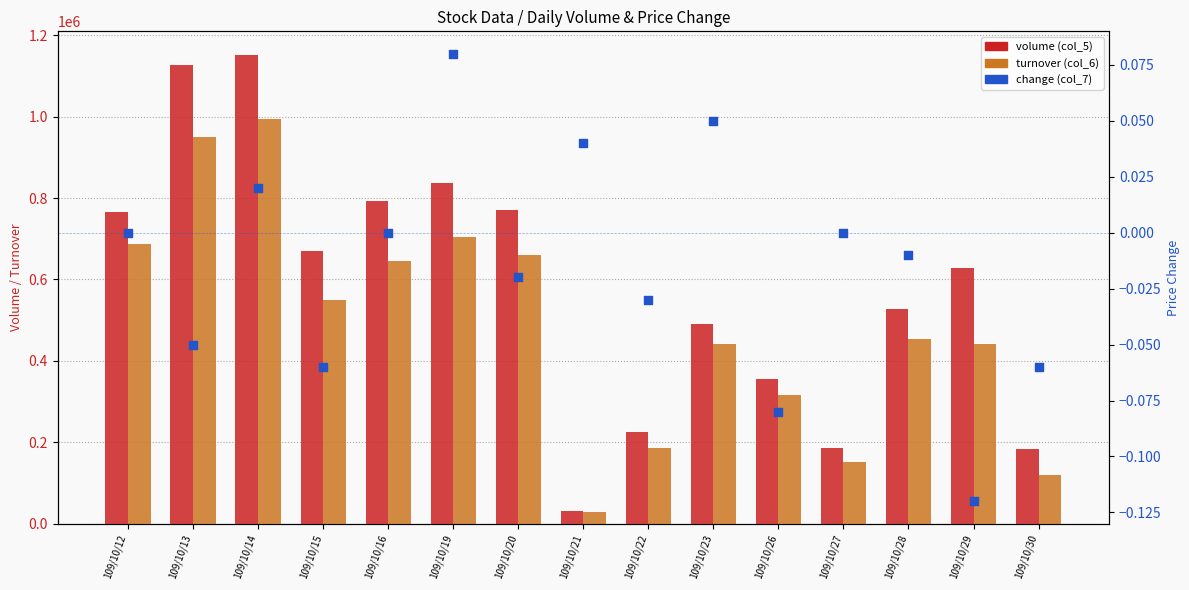

Is the value of volume (col_5) at 109/10/13 greater than the value of change (col_7) at 109/10/28?

Yes